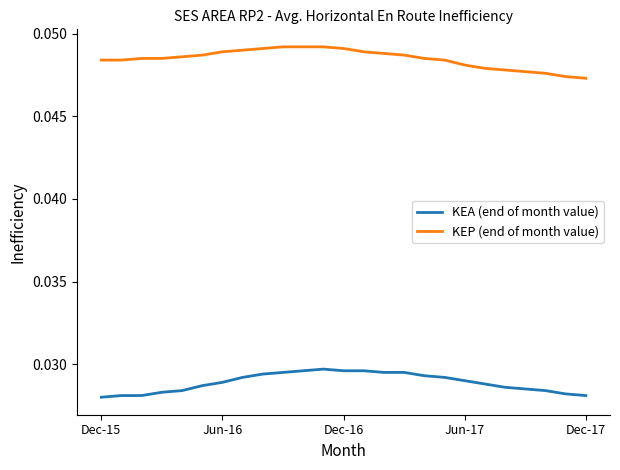

True or false: KEP (end of month value) and KEA (end of month value) cross at least once.

False